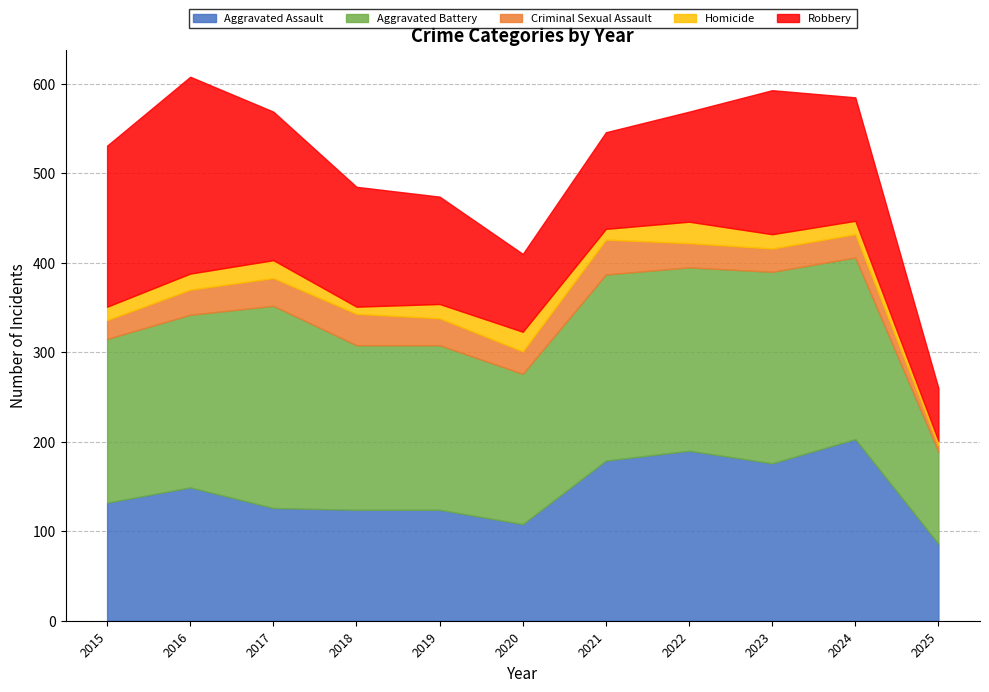

What is the value of the Aggravated Battery point at the 9th from the left?

214